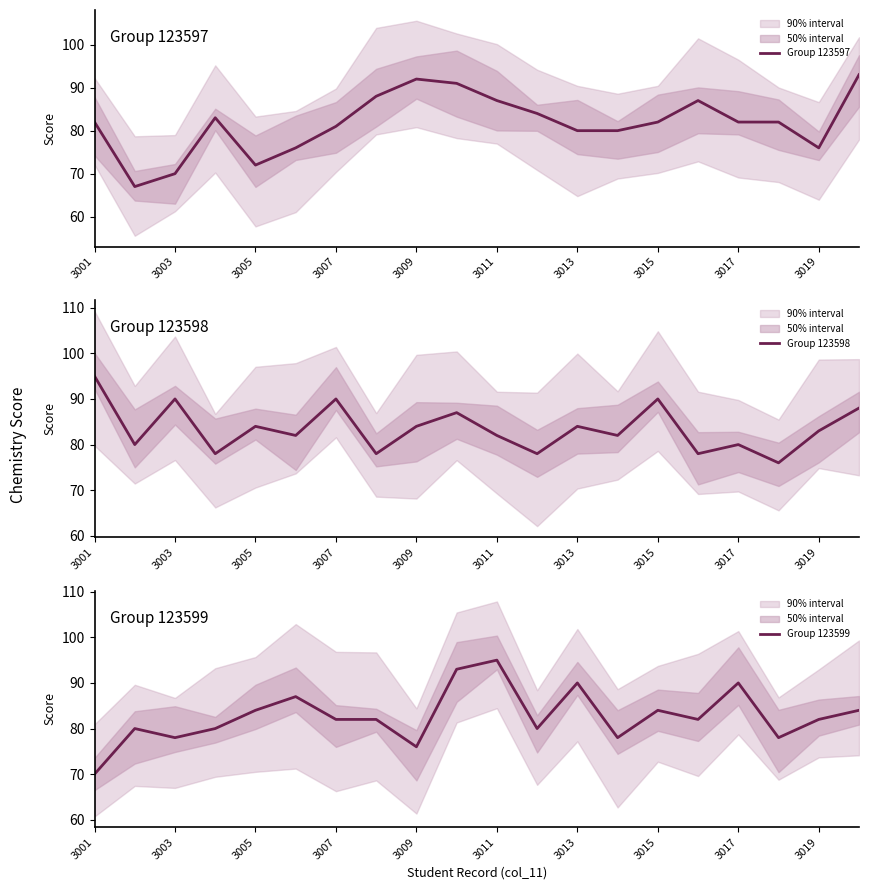

How many intersections are there between Group 123599 and Group 123598?

8